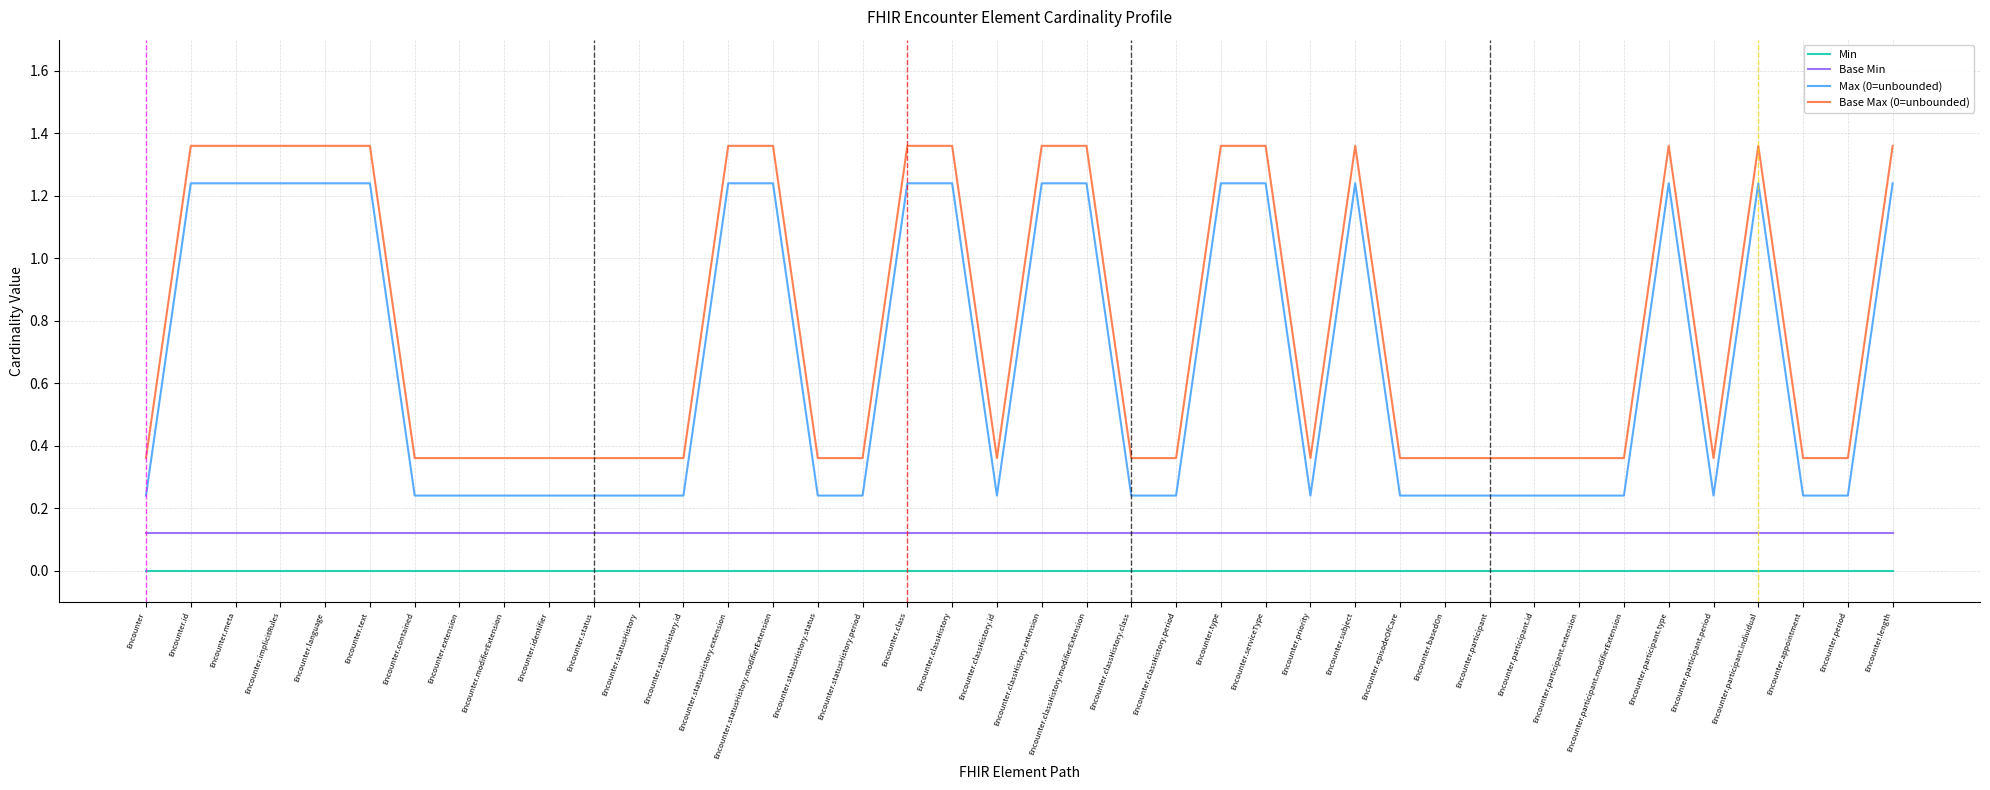

Which series has the largest total across all categories?

Base Max (0=unbounded)